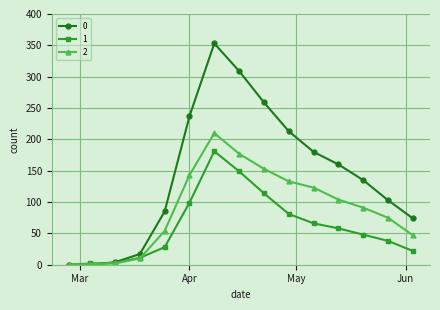

What is the difference between the maximum and minimum values in the 2 series?

210